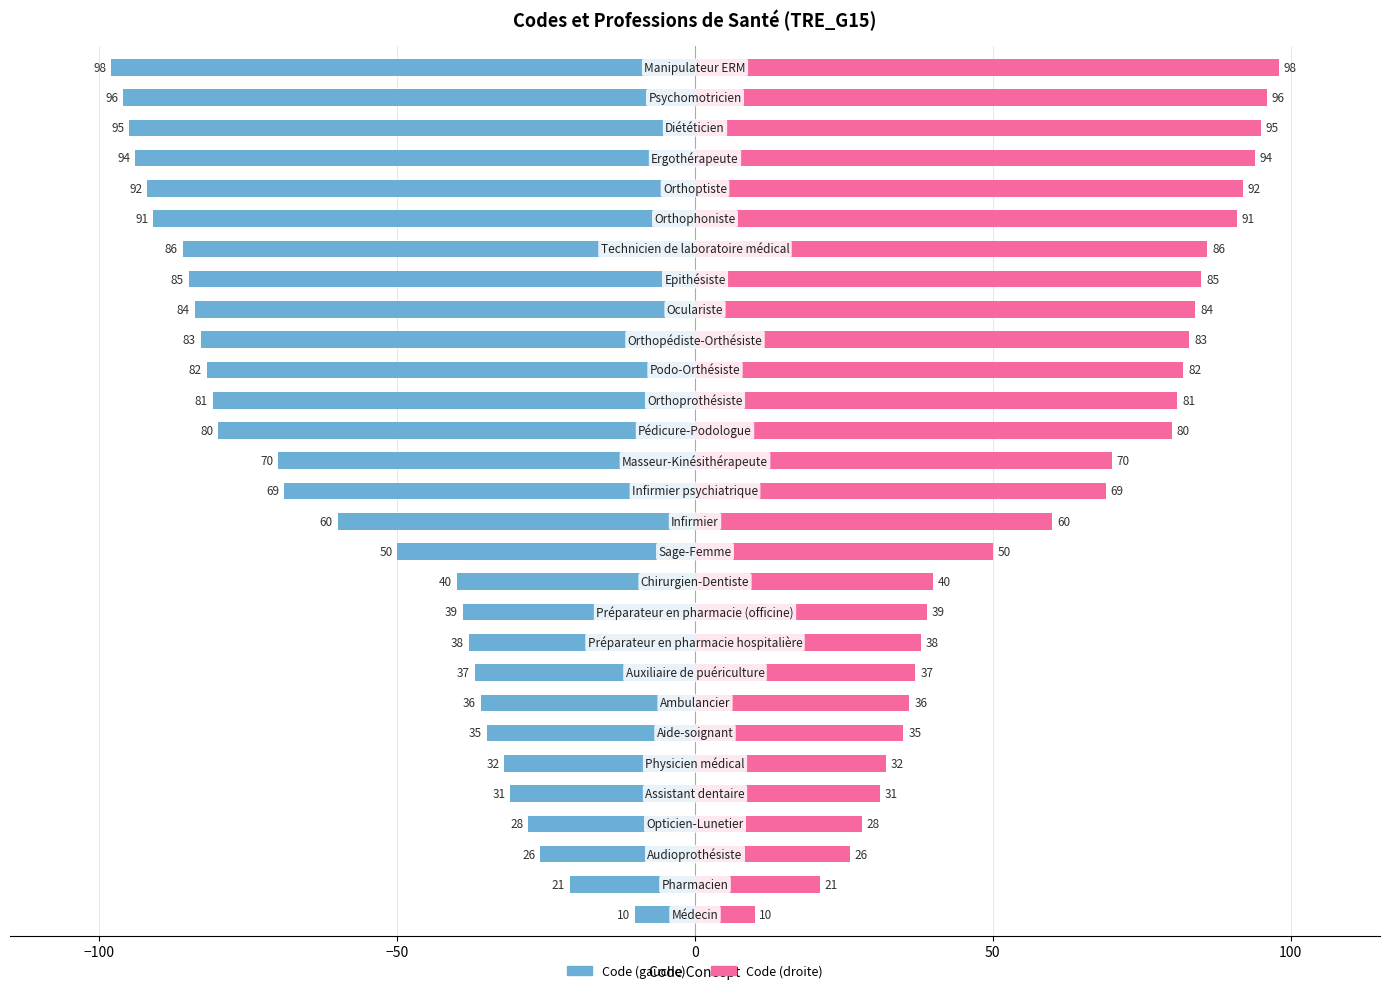

How many categories are shown in the chart?

29